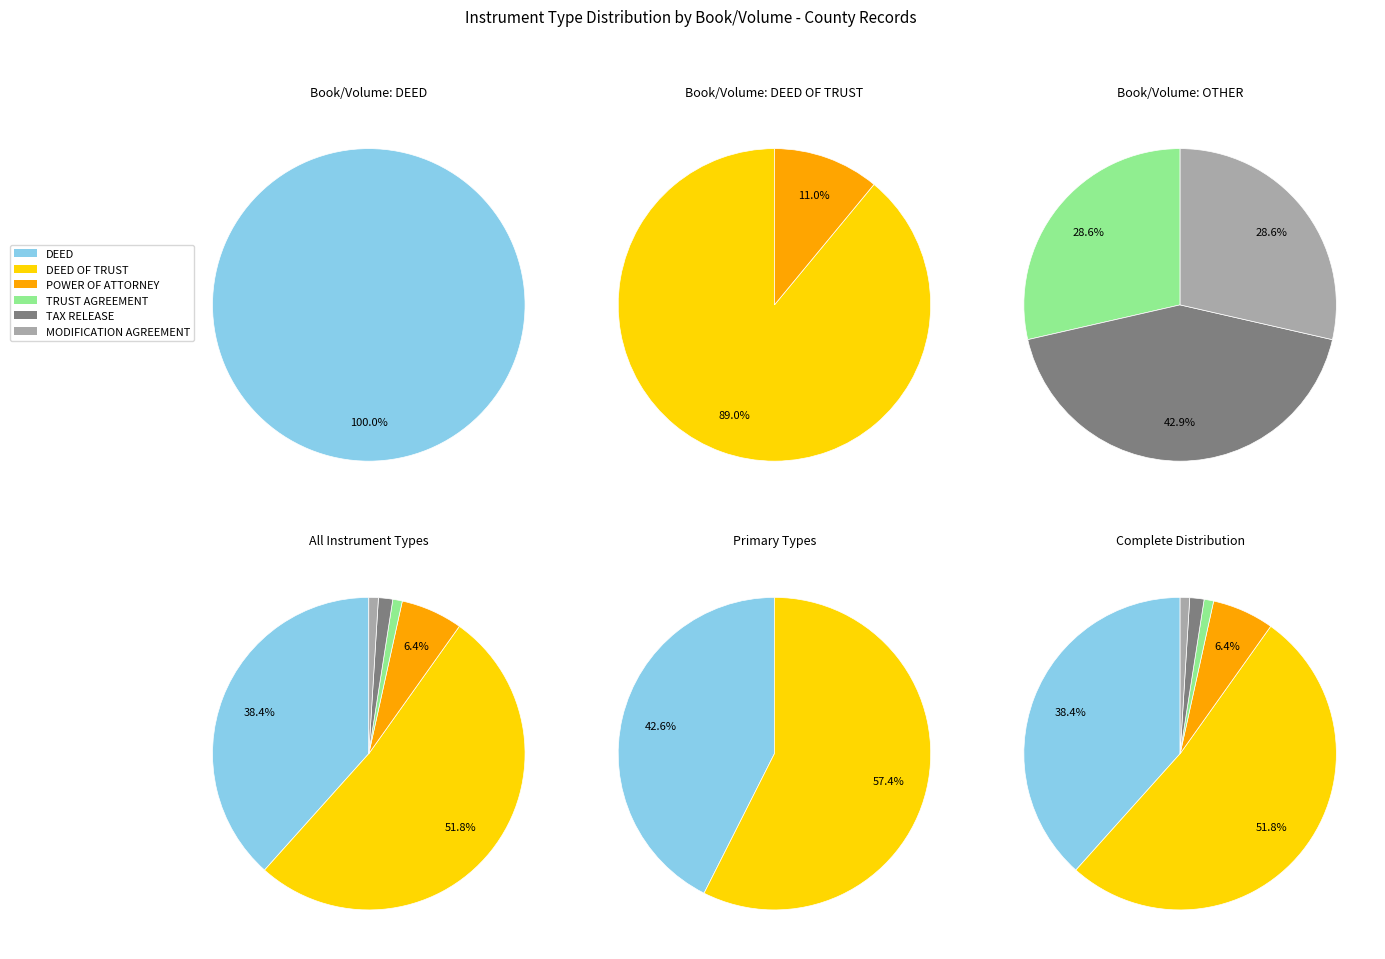

Which category has the biggest portion of the pie?

DEED OF TRUST